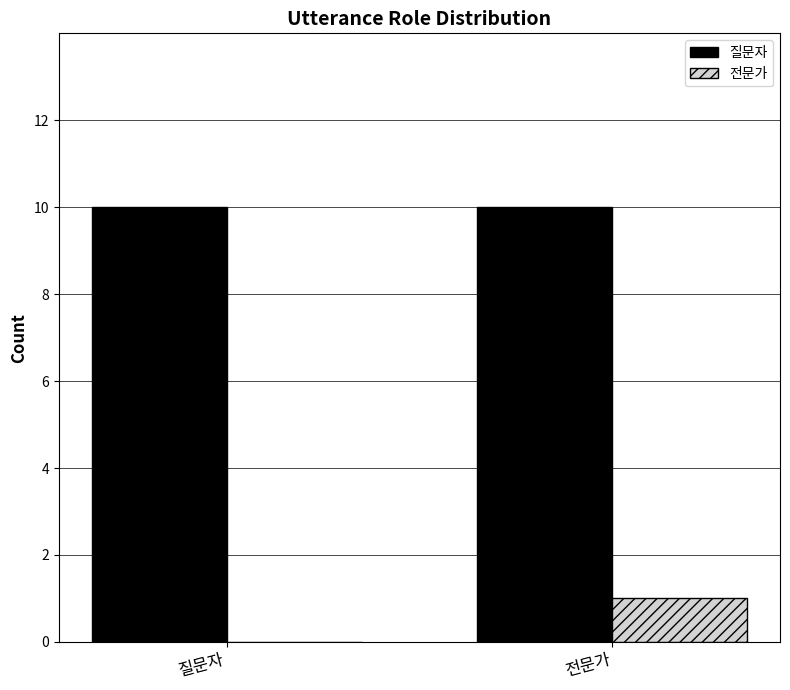

What are all the series names shown in the legend?

질문자, 전문가